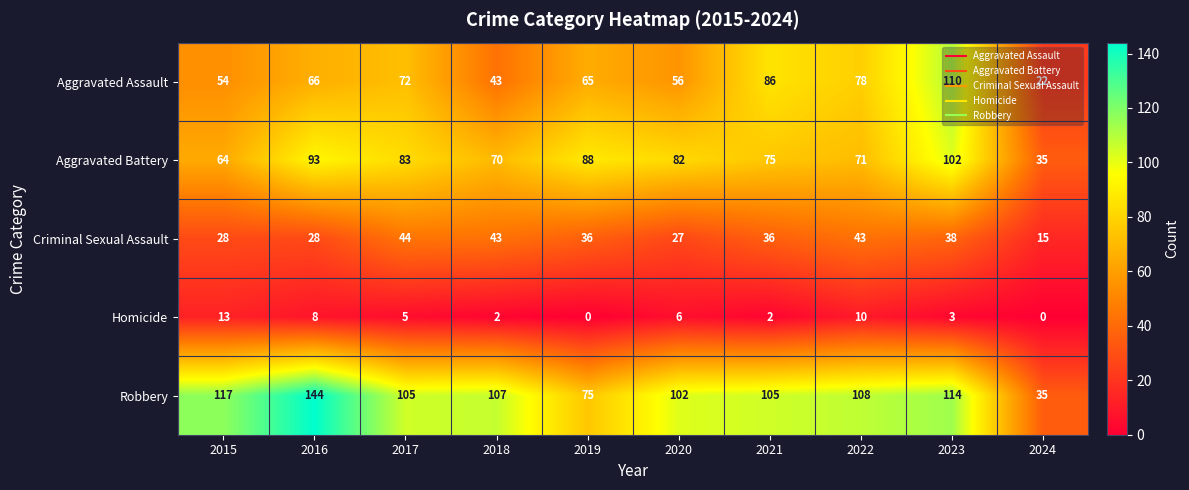

At which label is Aggravated Battery closest to 68?

2018